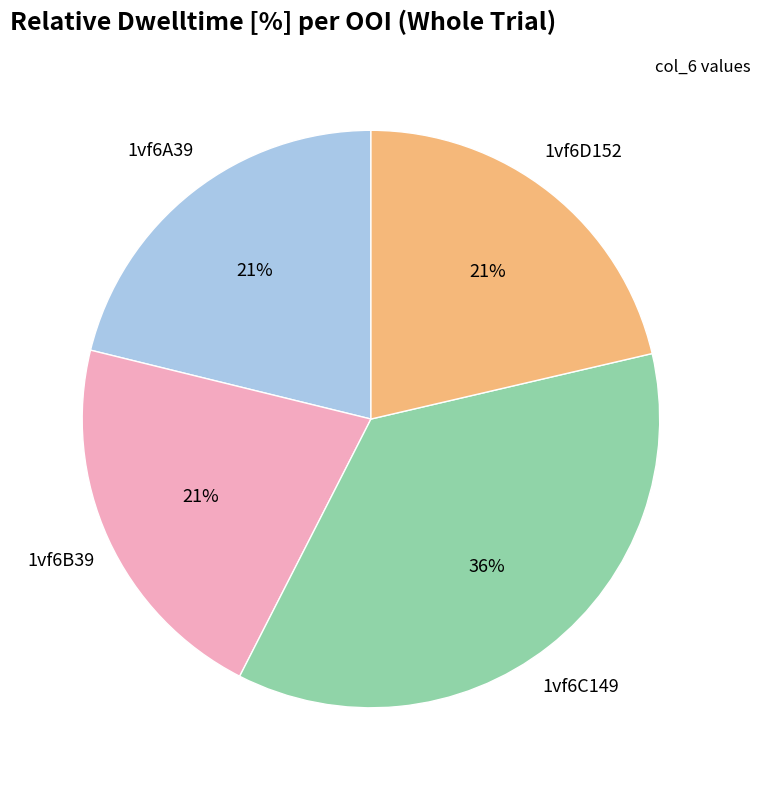

Is there any slice that represents more than half of the pie?

No